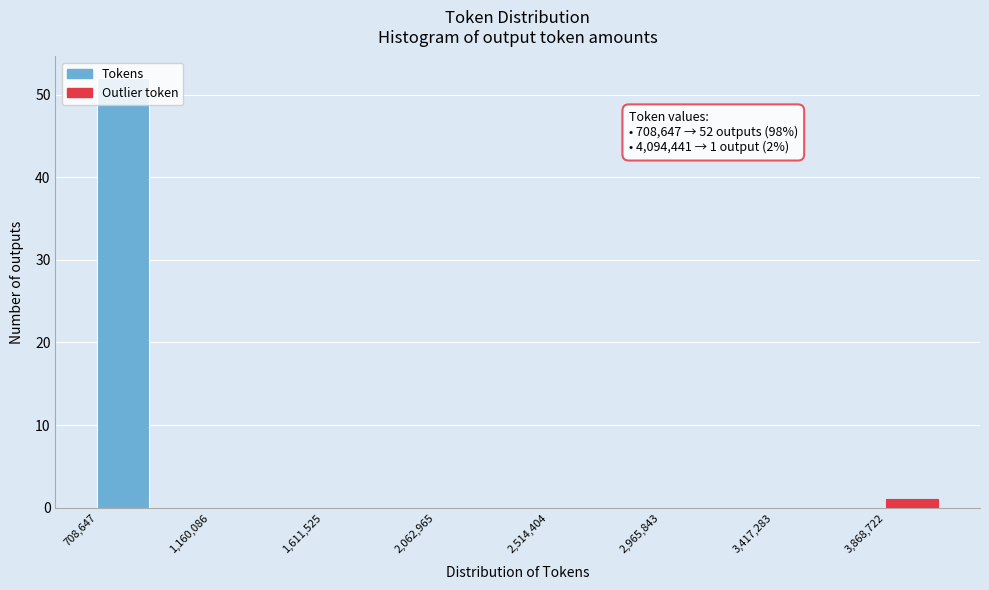

Which range on the x-axis has the tallest bar?

700000 to 950000